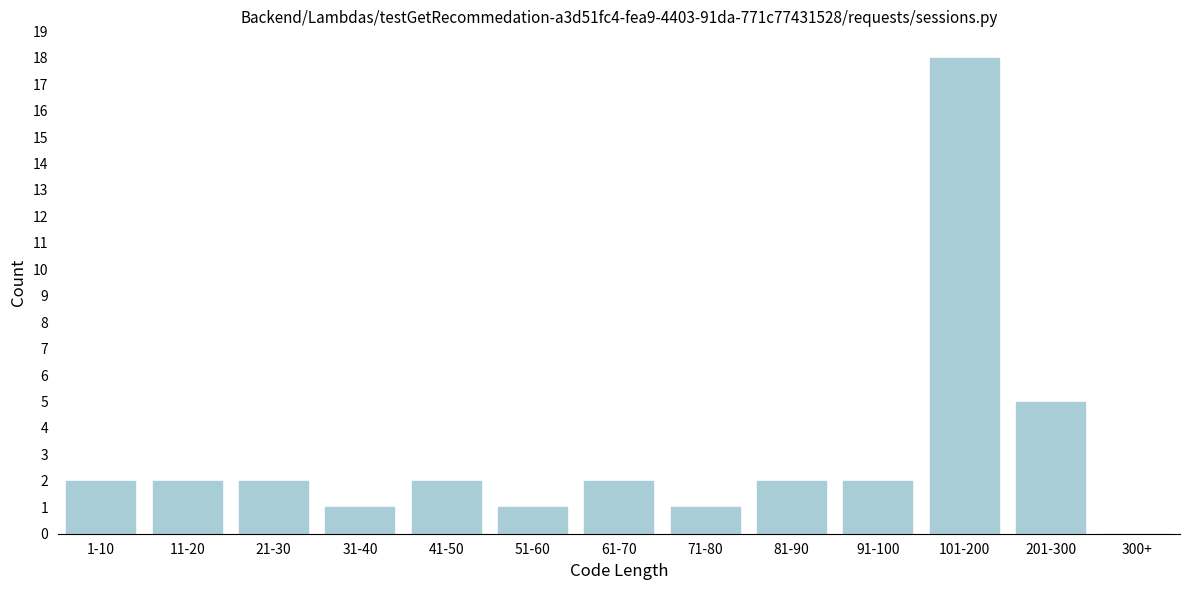

Reading left to right, what are all the values shown in this chart?

1-10=2	11-20=2	21-30=2	31-40=1	41-50=2	51-60=1	61-70=2	71-80=1	81-90=2	91-100=2	101-200=18	201-300=5	300+=0